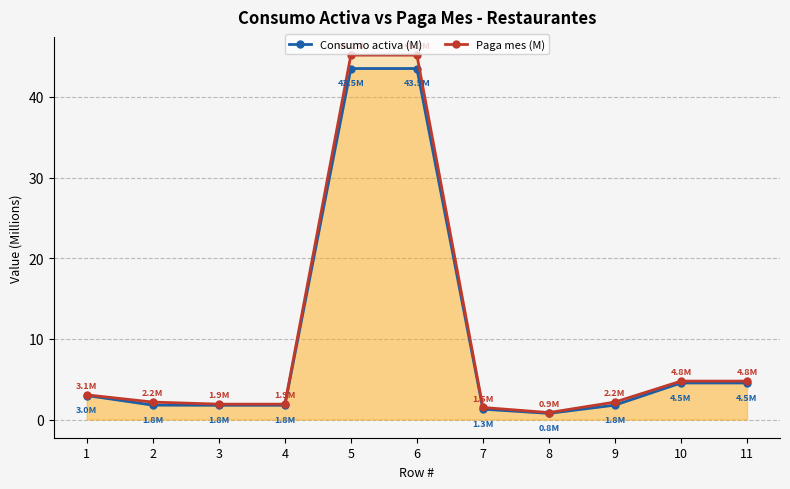

Is it true that Consumo activa (M) equals 18.9 at 6?

False